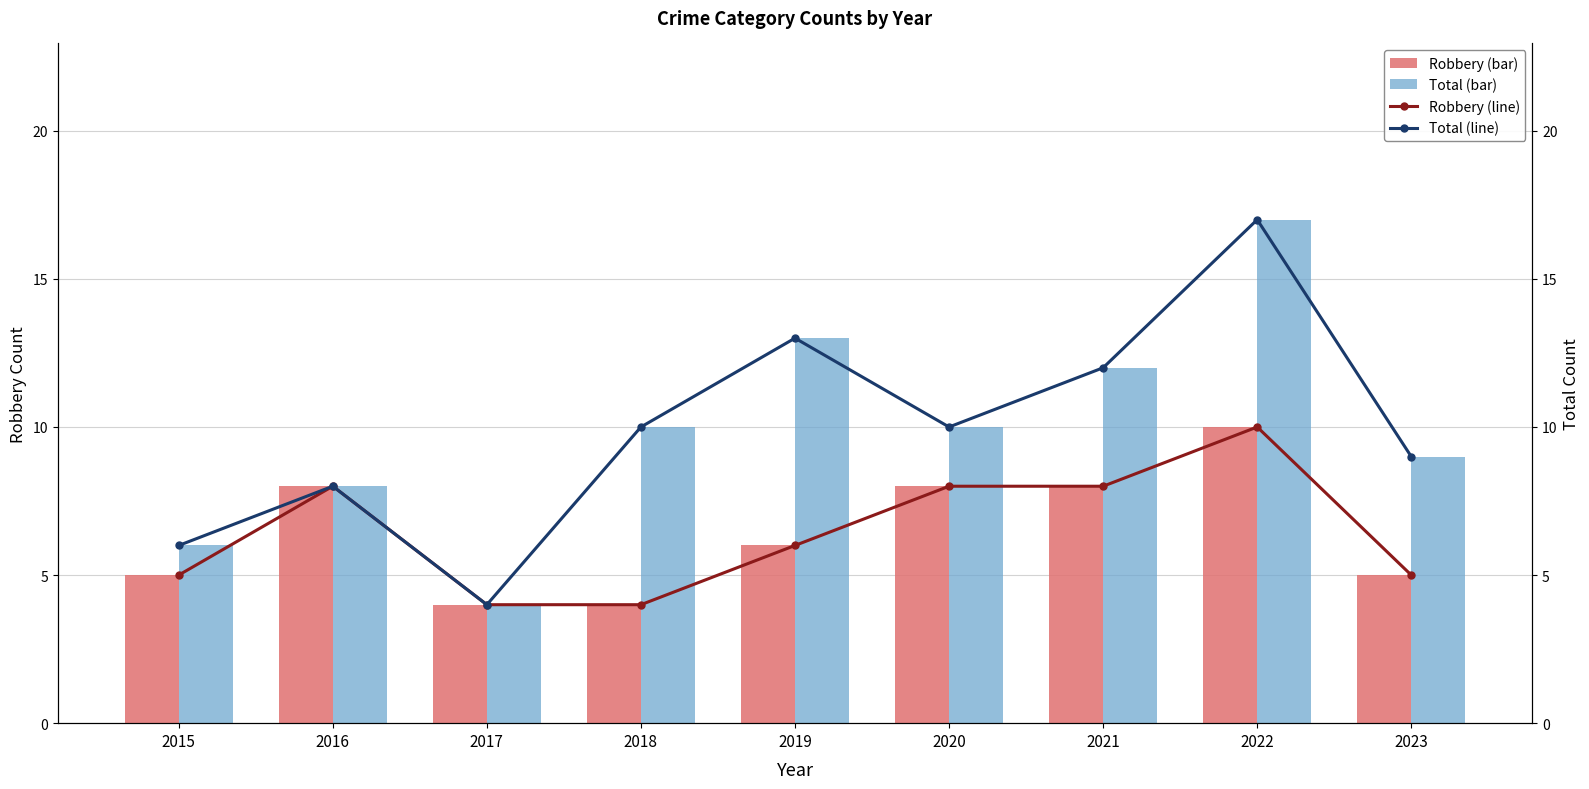

What is the value of the Total (line) bar at the 5th from the left?

13